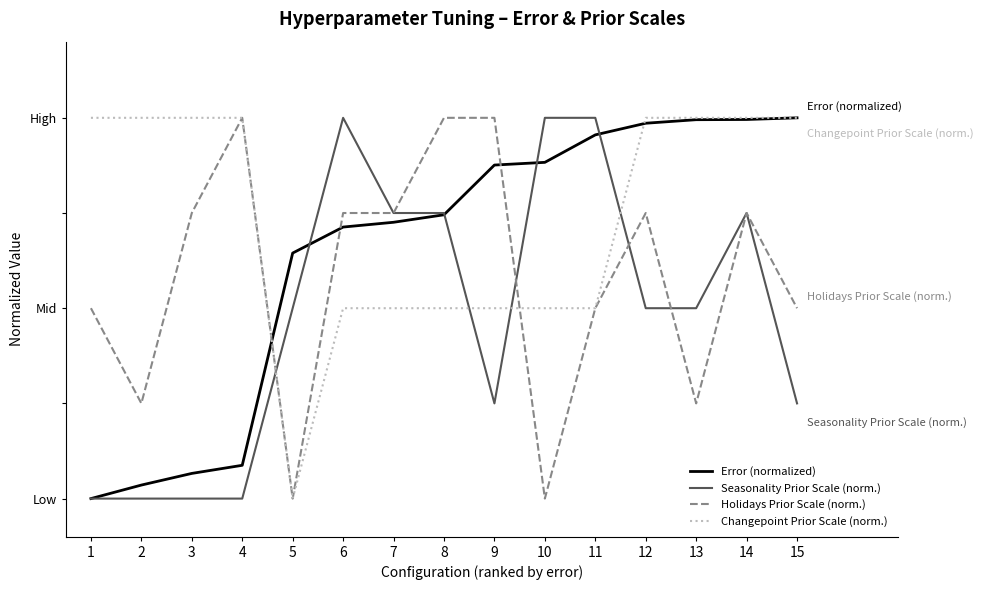

Rank the series by their average value, from lowest to highest.

Seasonality Prior Scale (norm.), Holidays Prior Scale (norm.), Error (normalized), Changepoint Prior Scale (norm.)